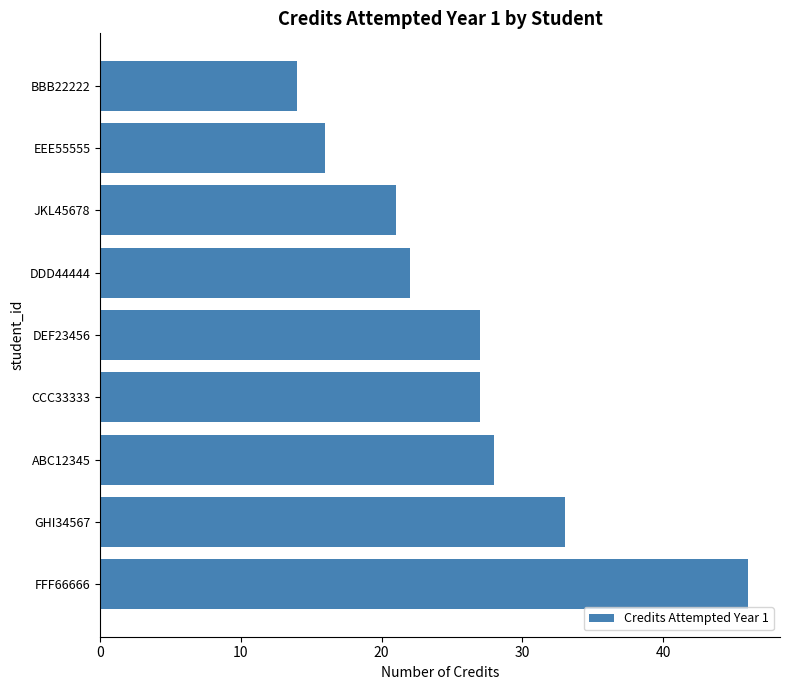

Reading bottom to top, transcribe all the data shown in this chart.

FFF66666=46	GHI34567=33	ABC12345=28	CCC33333=27	DEF23456=27	DDD44444=22	JKL45678=21	EEE55555=16	BBB22222=14